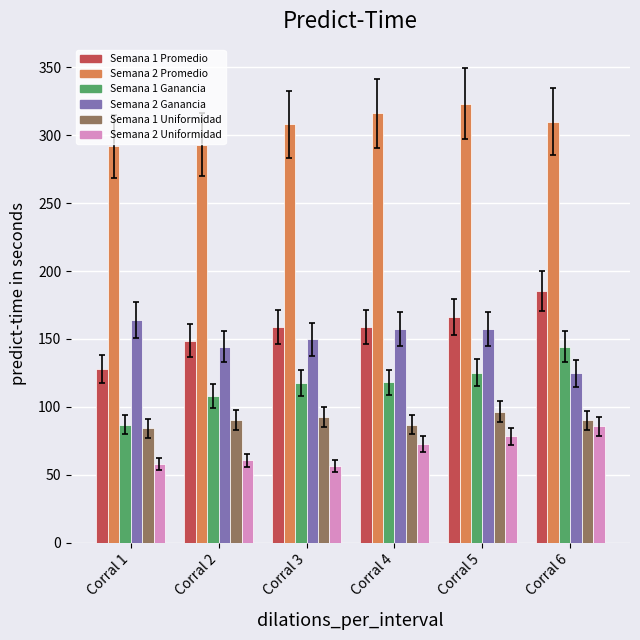

What is the highest value of the Semana 2 Promedio series?

323.3